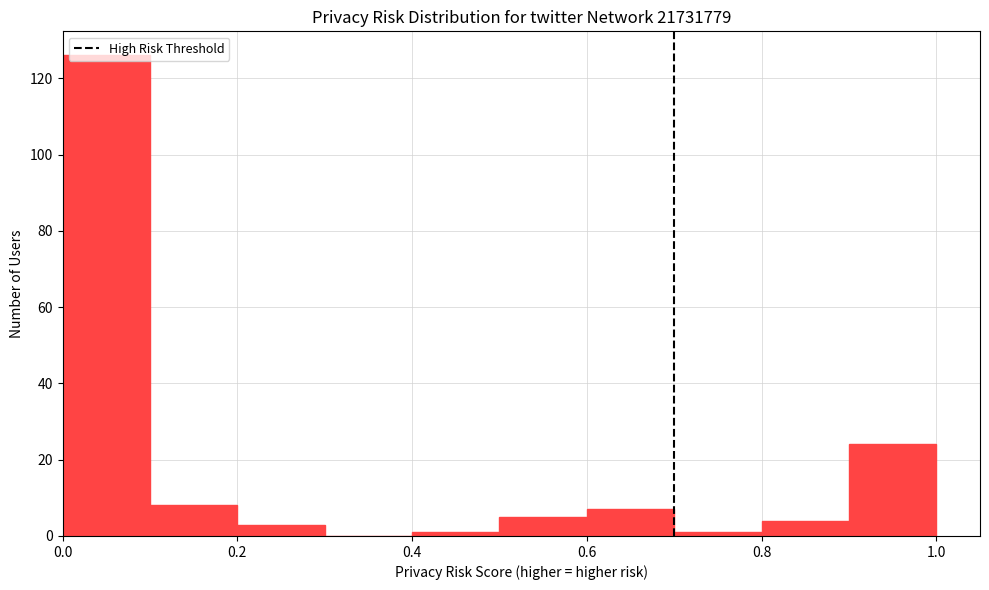

Reading left to right, transcribe this chart: for each bar, give the range it covers on the x-axis and its height. The values are not printed on the chart, so give them approximately, as read against the axis.

0.0 to 0.1: 126
0.1 to 0.2: 8
0.2 to 0.3: 4
0.3 to 0.4: 0
0.4 to 0.5: under 2
0.5 to 0.6: 6
0.6 to 0.7: 8
0.7 to 0.8: under 2
0.8 to 0.9: 4
0.9 to 1.0: 24